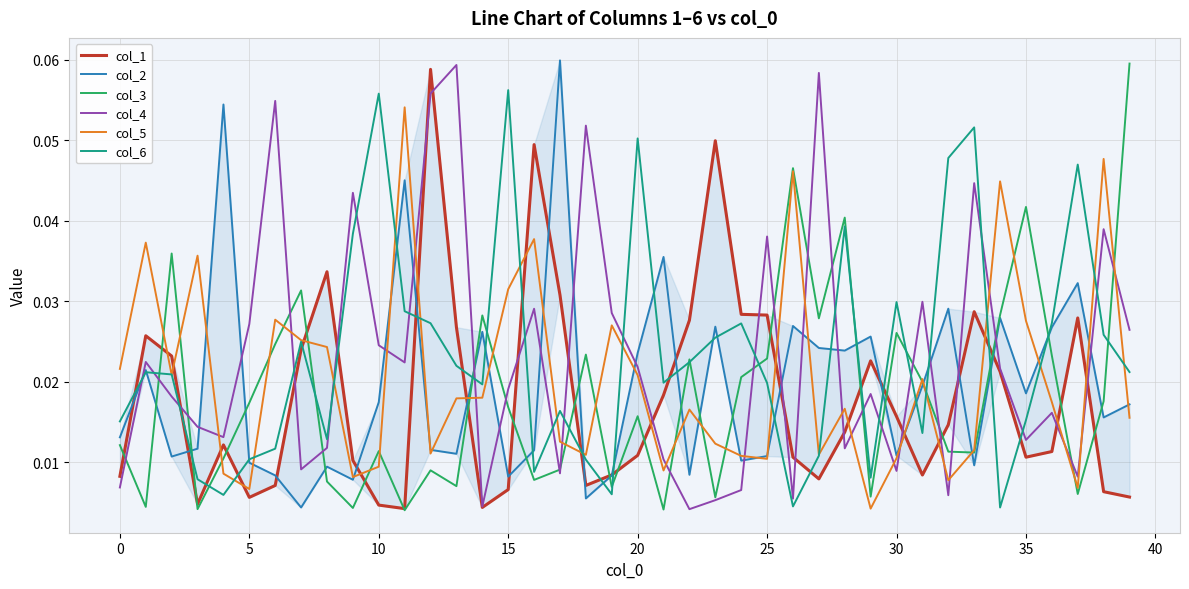

How many intersections are there between col_1 and col_5?

18